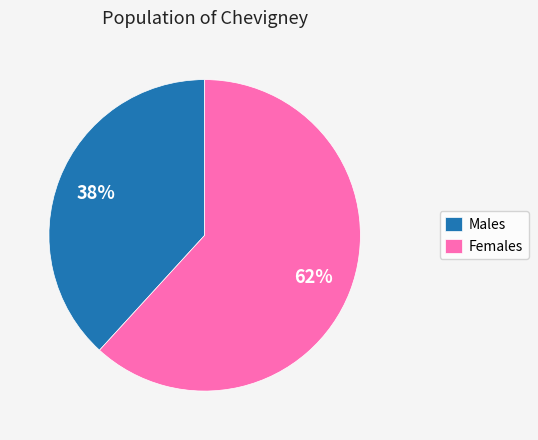

What is the ratio of the value at Males to the value at Females?

0.6